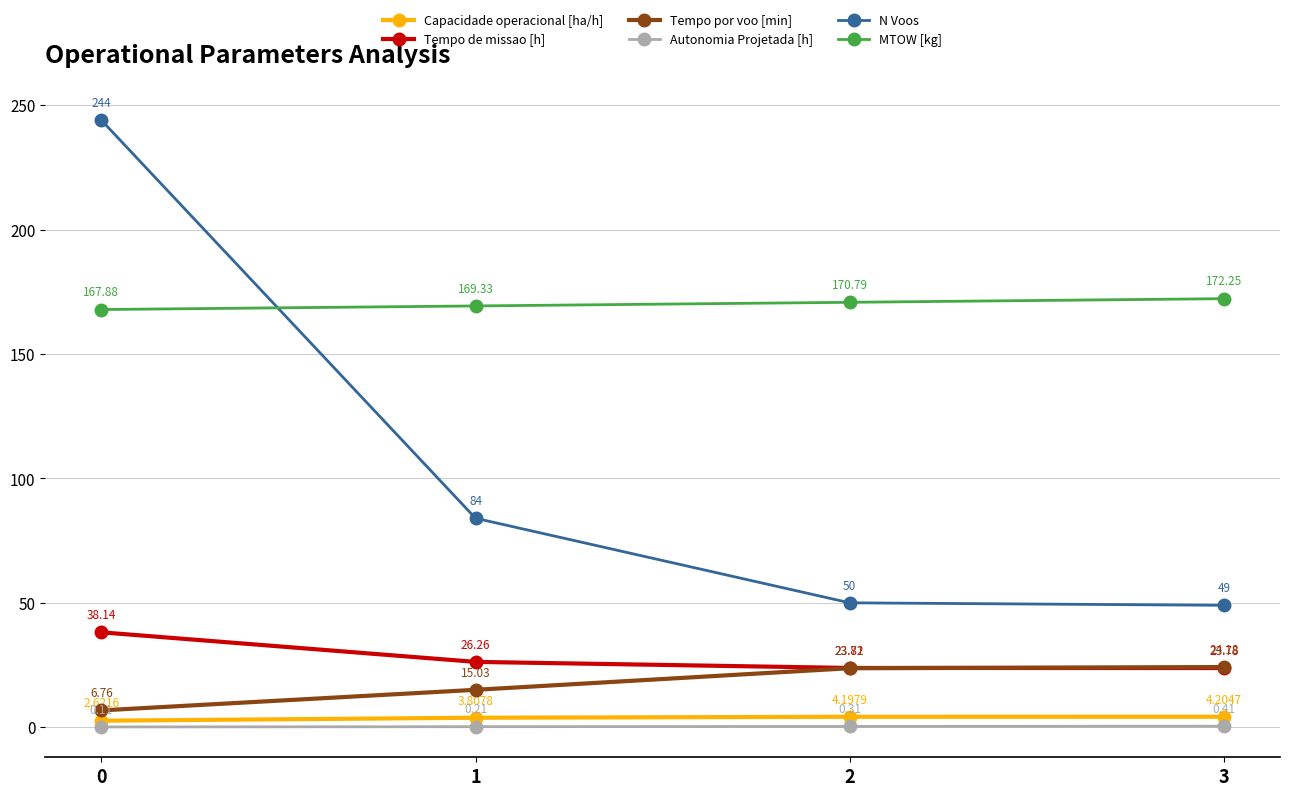

List the labels in order of MTOW [kg] value, smallest first.

0, 1, 2, 3